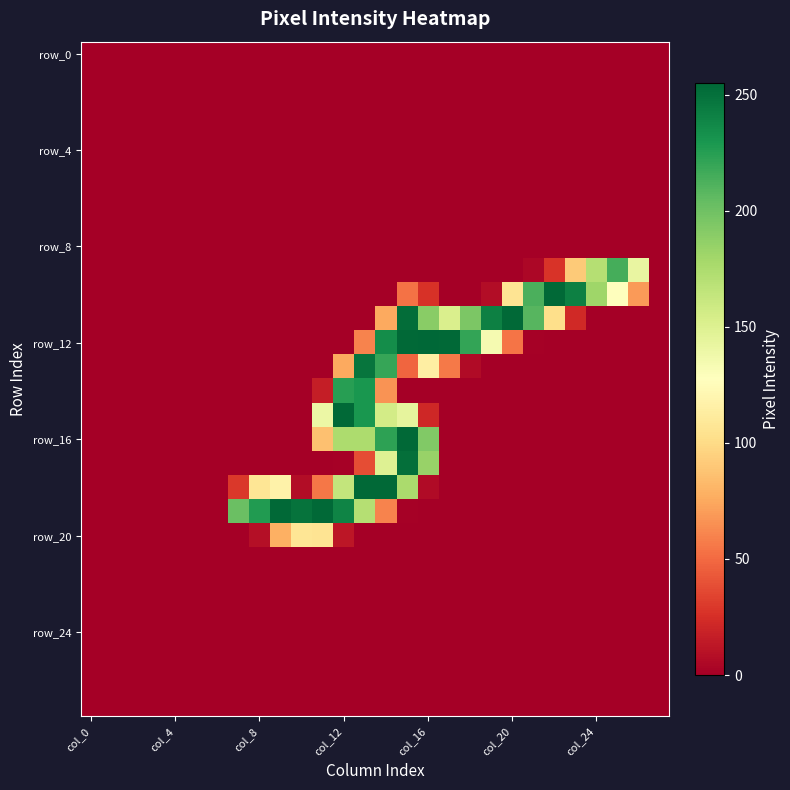

What is the greatest value displayed?

255